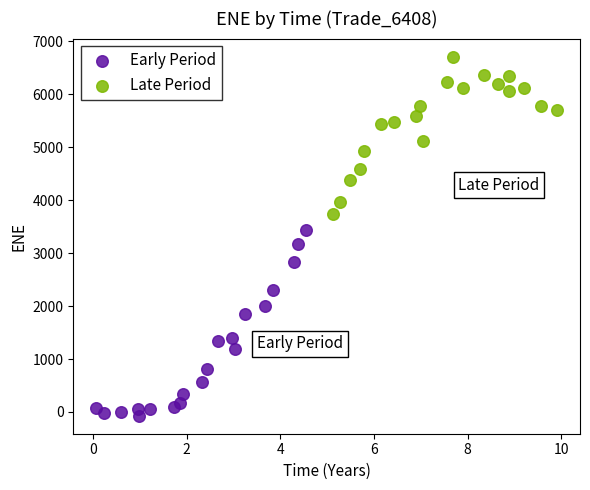

What are all the series names shown in the legend?

Early Period, Late Period